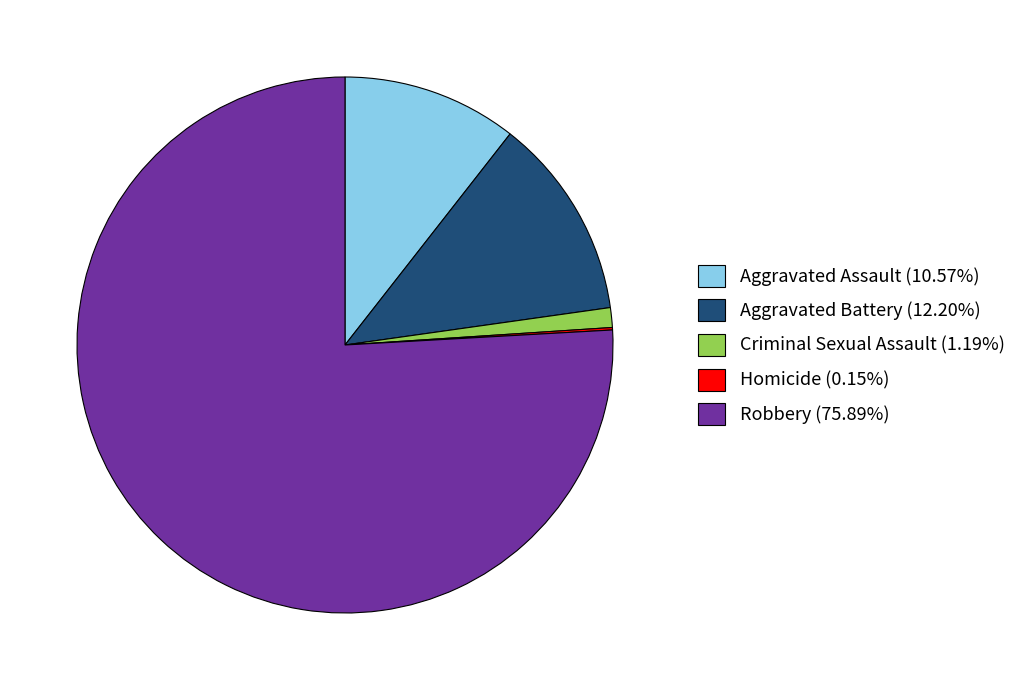

What is the ratio of the value at Robbery (75.89%) to the value at Aggravated Assault (10.57%)?

7.2